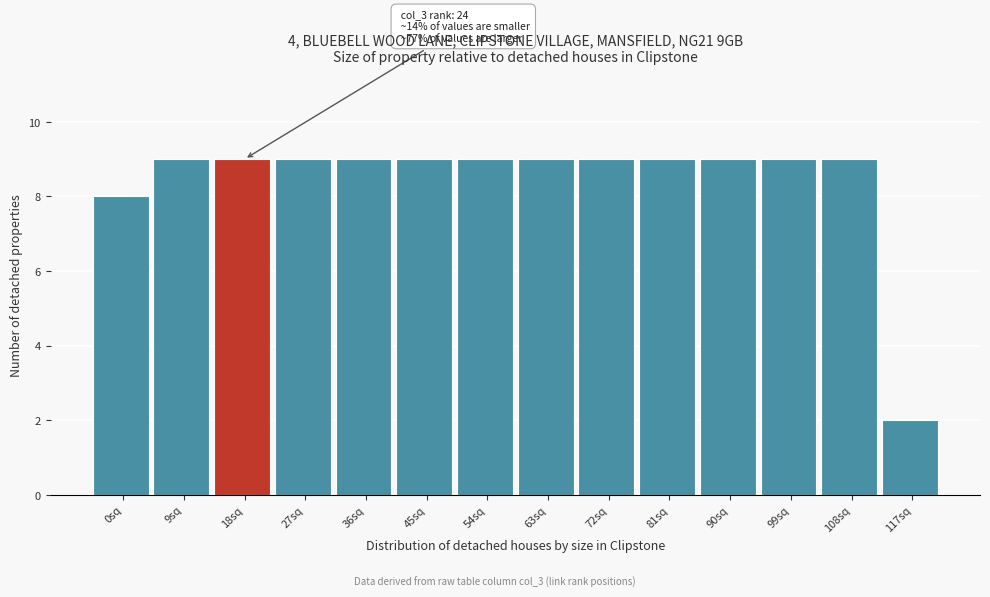

Reading left to right, transcribe all the data shown in this chart.

8	9	9	9	9	9	9	9	9	9	9	9	9	2